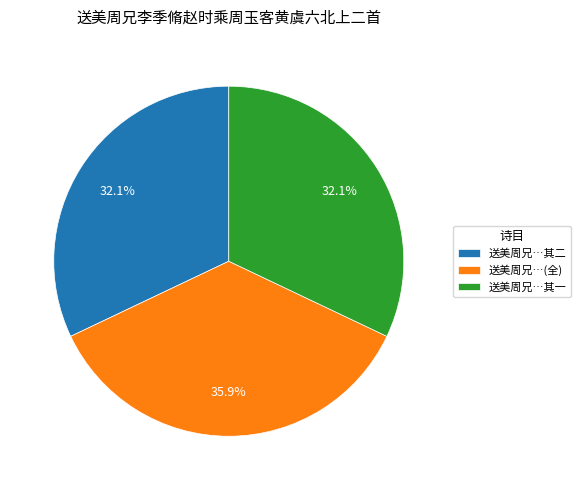

Approximately how many times larger is the value at 送美周兄…(全) compared to 送美周兄…其二?

1.1